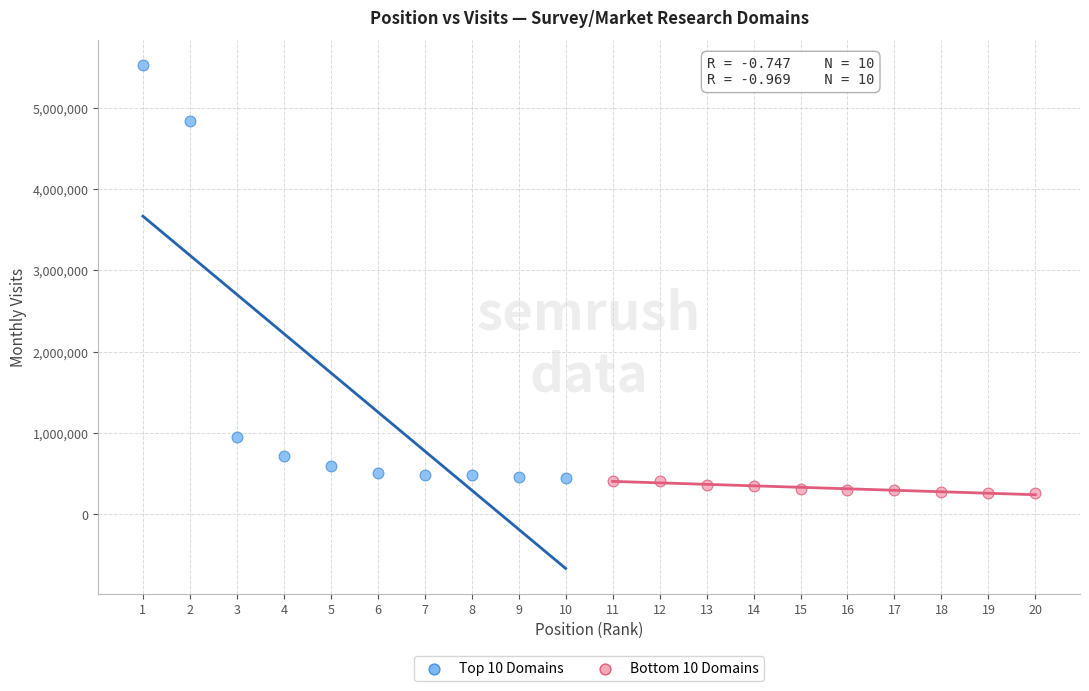

Which series reaches the maximum Y coordinate?

Top 10 Domains